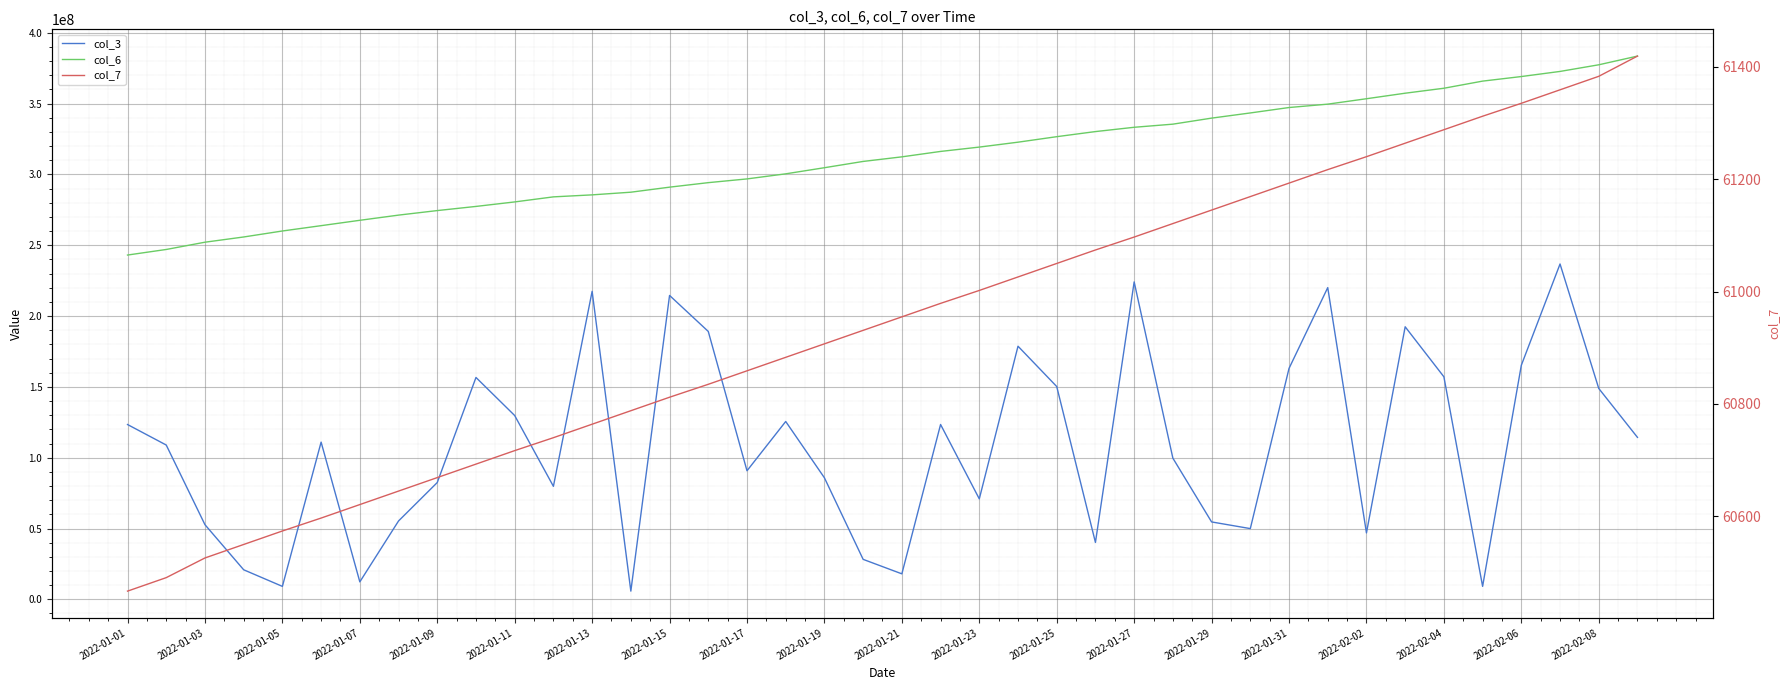

How many data points in col_7 are above 60955?

19